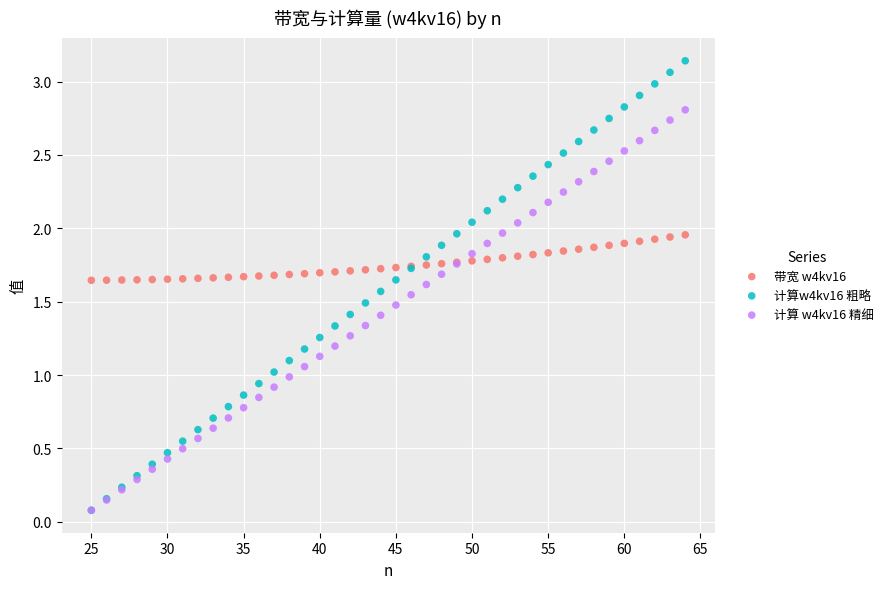

What are all the series names shown in the legend?

带宽 w4kv16, 计算w4kv16 粗略, 计算 w4kv16 精细